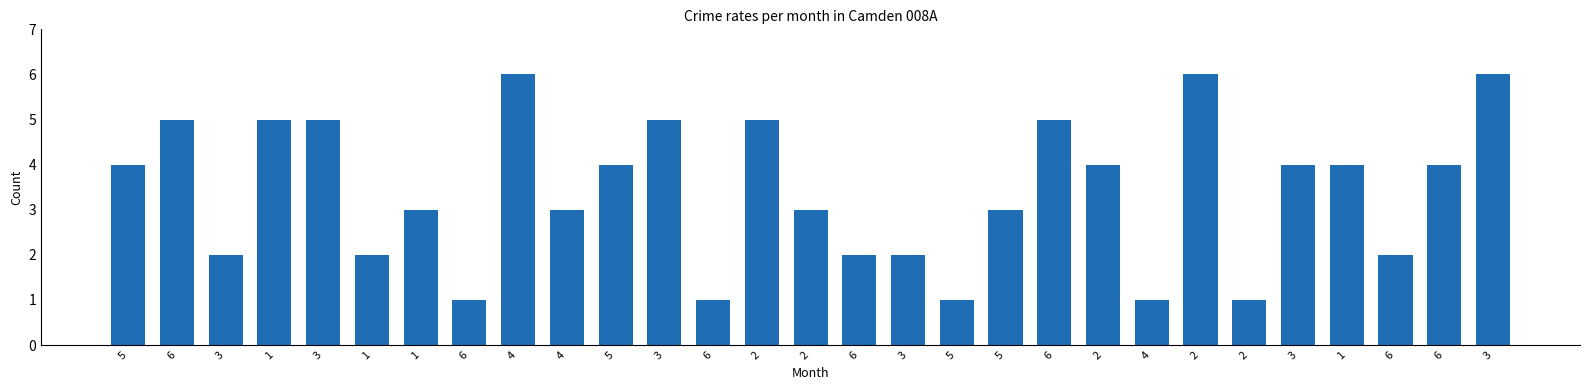

List the labels in order of value, smallest first.

6, 6, 5, 4, 2, 3, 1, 6, 3, 6, 1, 4, 2, 5, 5, 5, 2, 3, 1, 6, 6, 1, 3, 3, 2, 6, 4, 2, 3